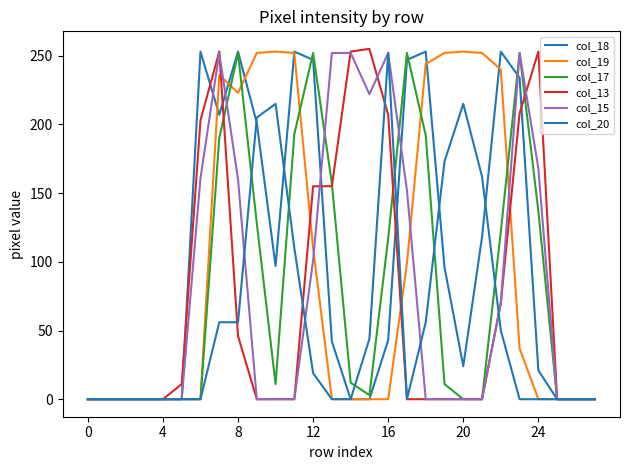

How many values in the col_15 series exceed 0?

12